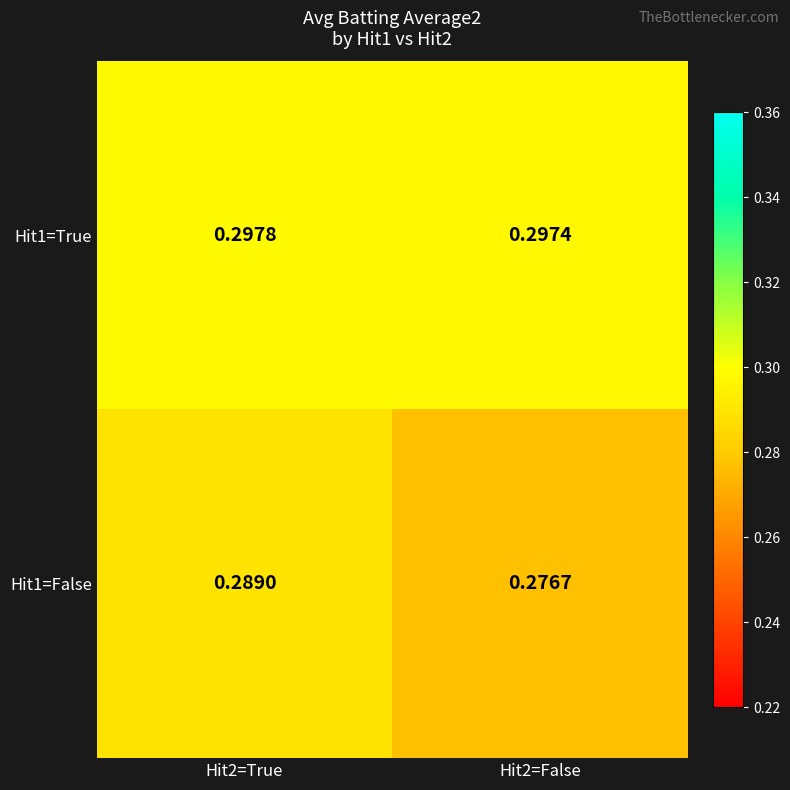

At which category does the chart reach its peak across all series?

Hit2=True